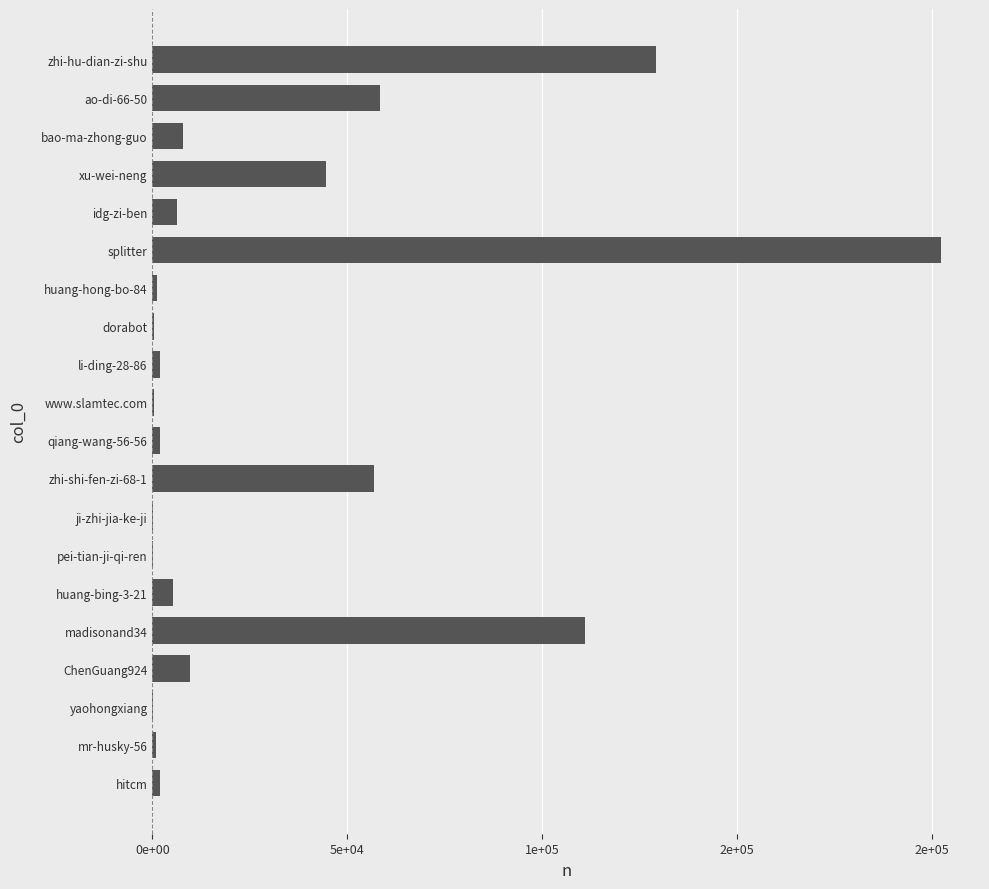

At which label is the value closest to 101093?

madisonand34